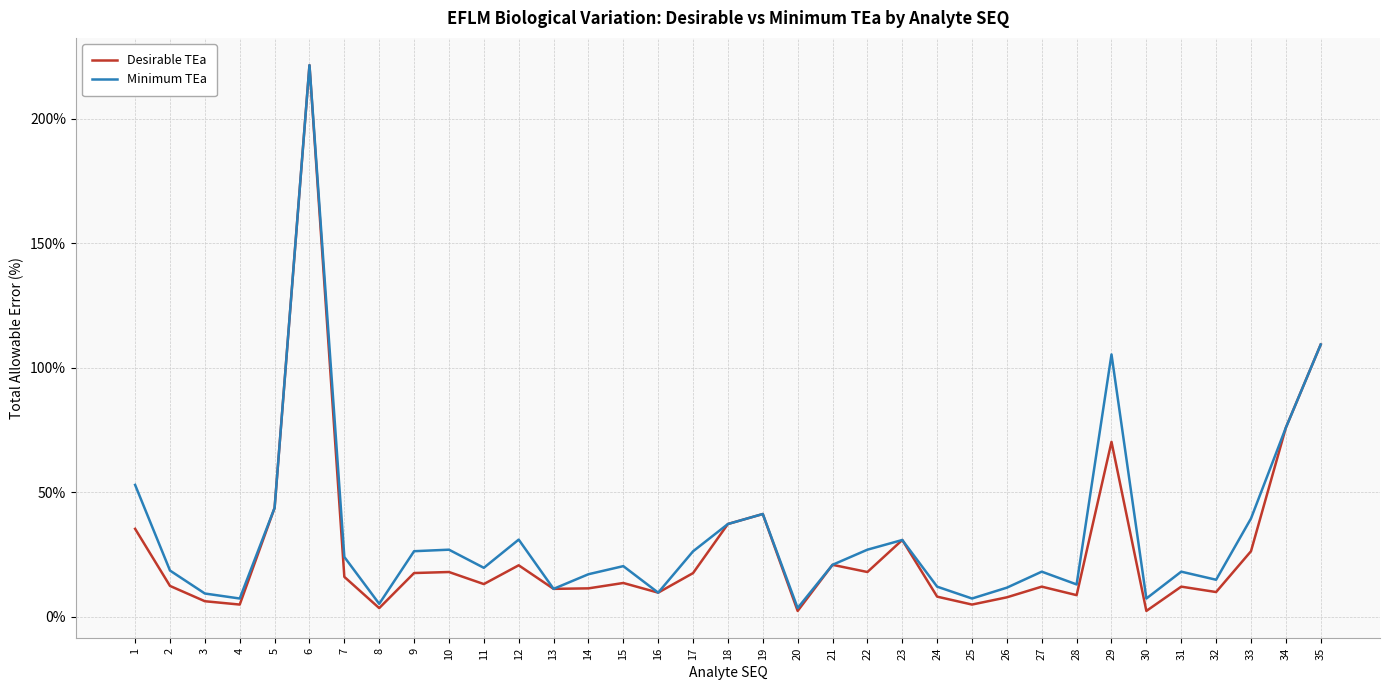

True or false: Desirable TEa has a value of 30.8 at 23.

True